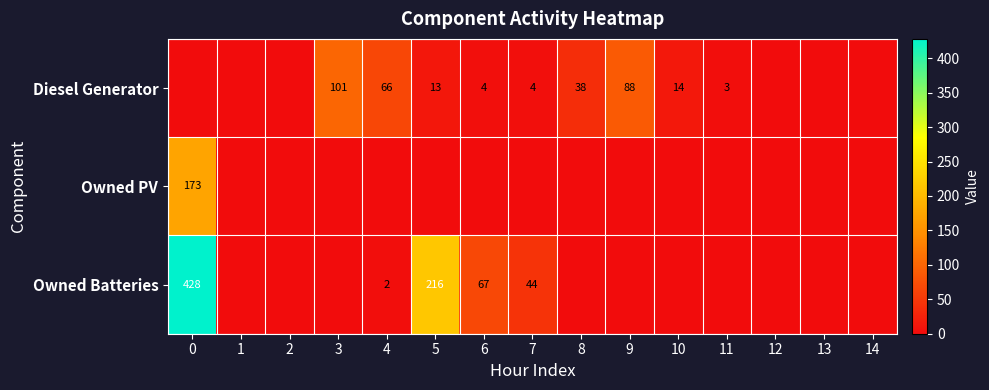

The Diesel Generator series shows 13 at 5. True or false?

True